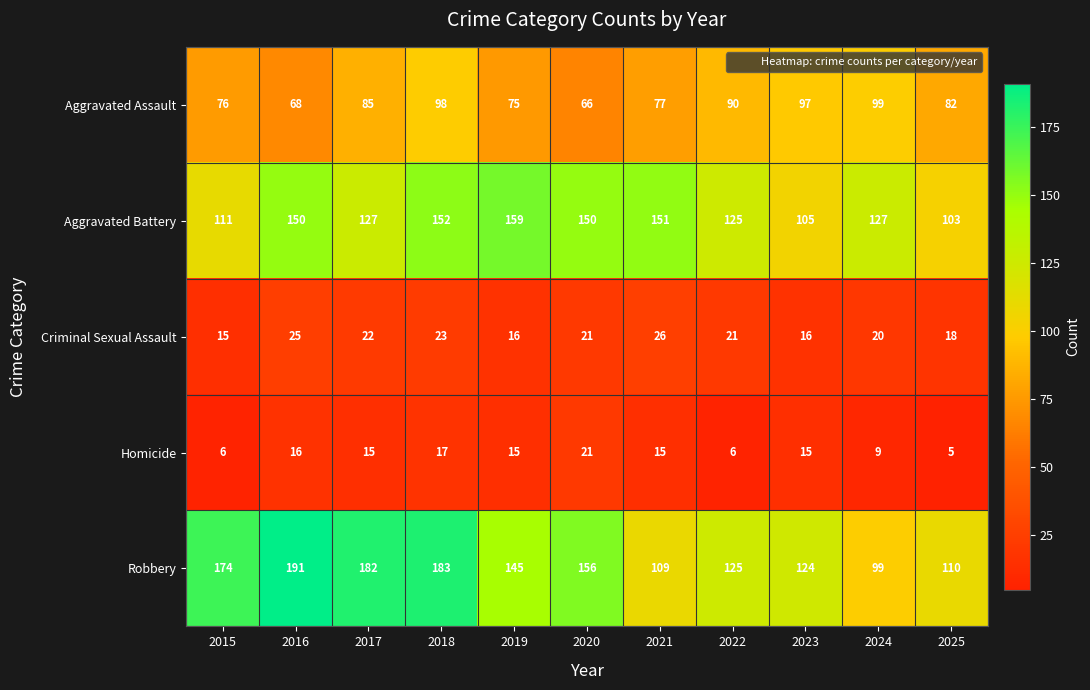

Where does the Criminal Sexual Assault series first go above 21?

2016